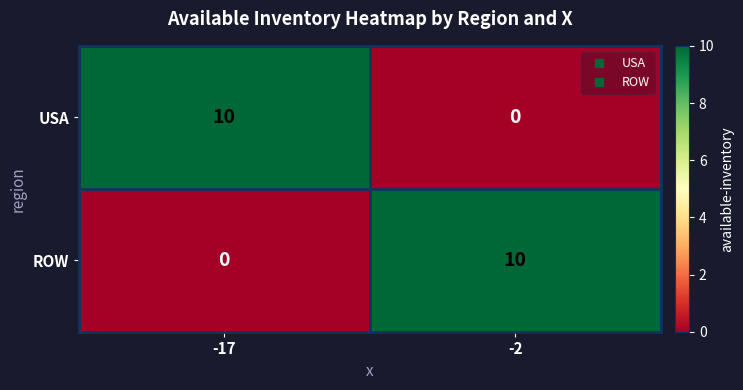

Reading left to right, transcribe all the data shown in this chart.

USA: -17=10	-2=0
ROW: -17=0	-2=10